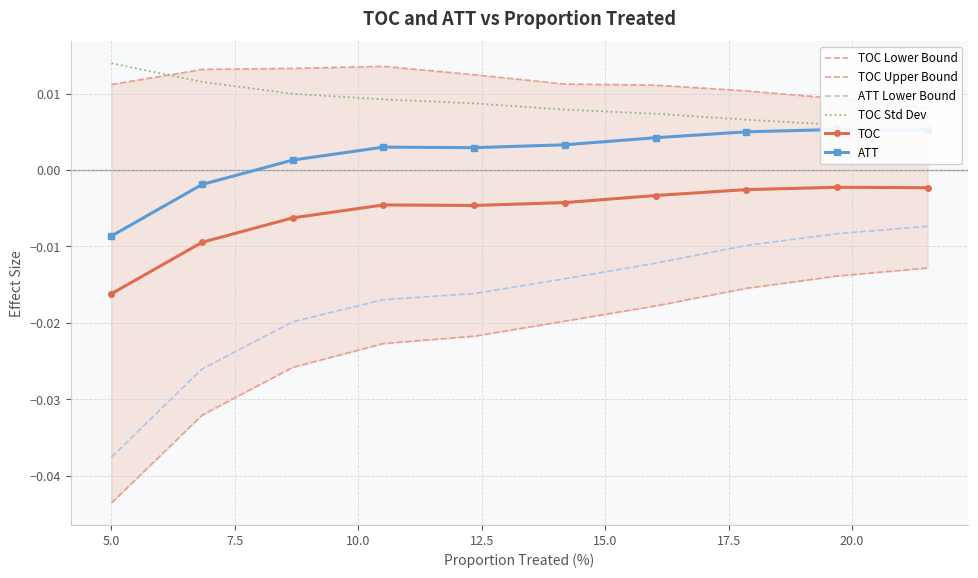

What position from the left is 17.5?

7